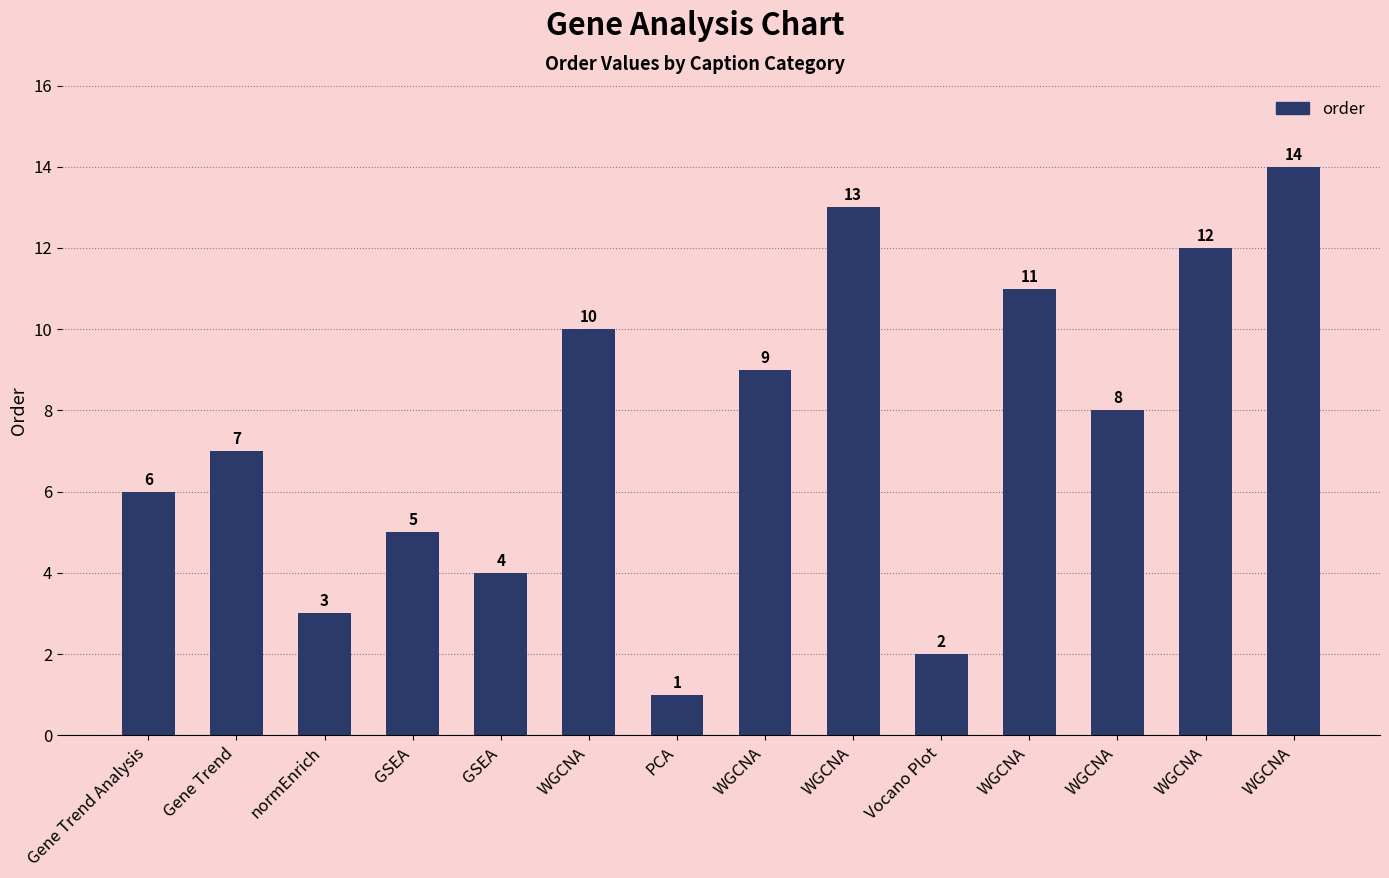

True or false: the data shows 12 at WGCNA.

True